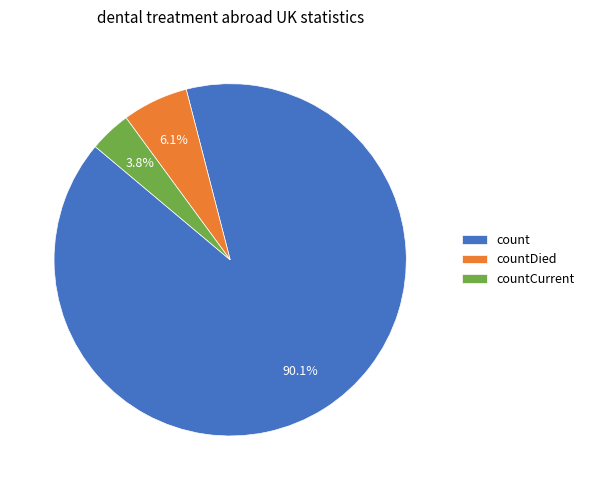

Is there any slice that represents more than half of the pie?

Yes